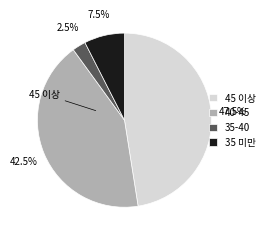

What percentage do 40-45 and 35-40 together represent?

45.0%